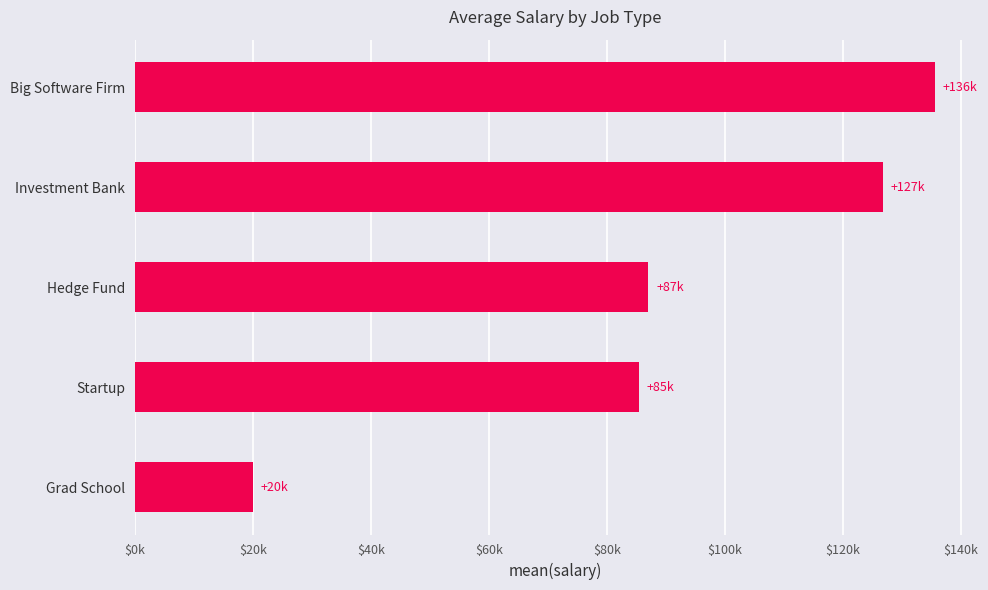

What is the sum of all values?

454850